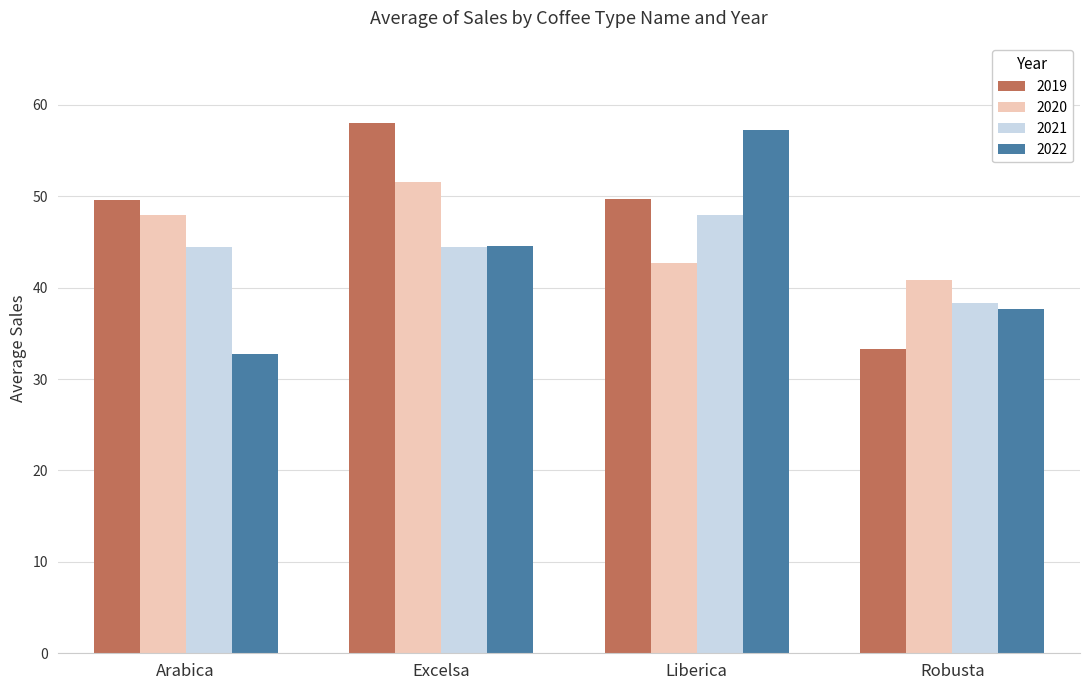

What is the label of the 1st bar from the left?

Arabica